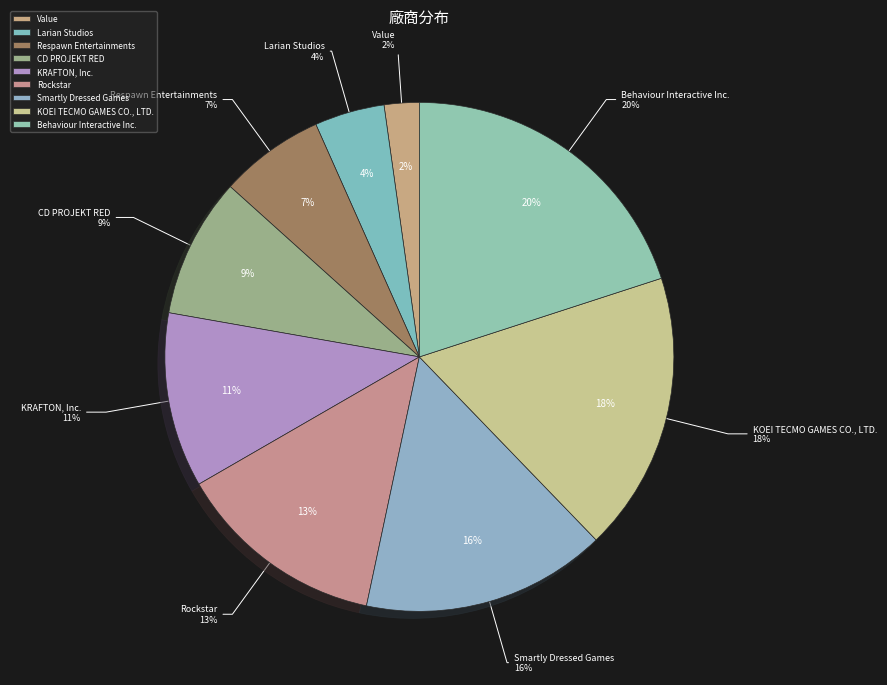

How many slices are in this pie chart?

9